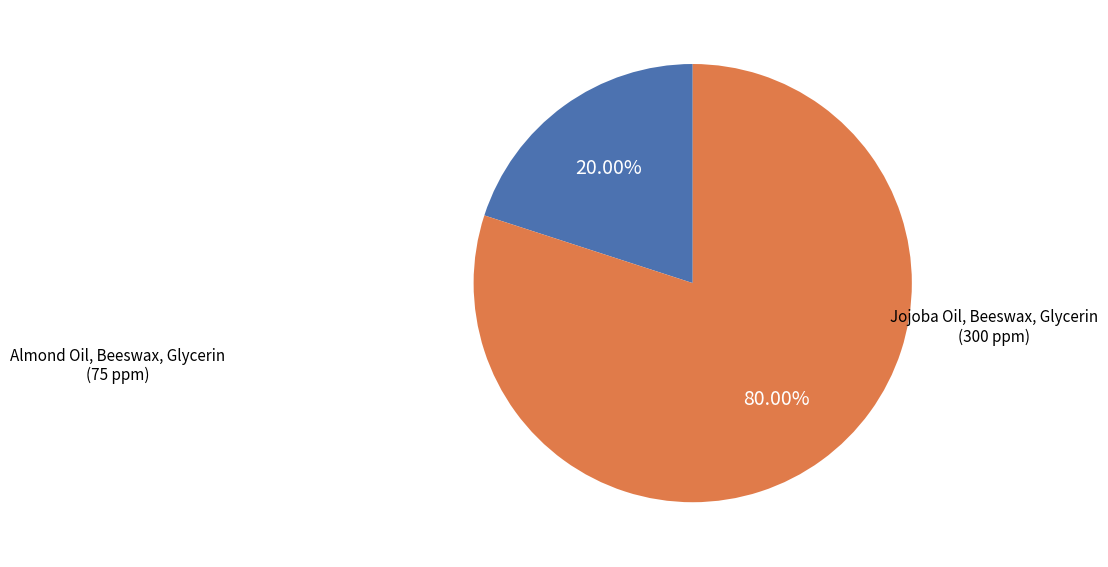

The Jojoba Oil, Beeswax, Glycerin slice represents 80% of the pie. True or false?

True